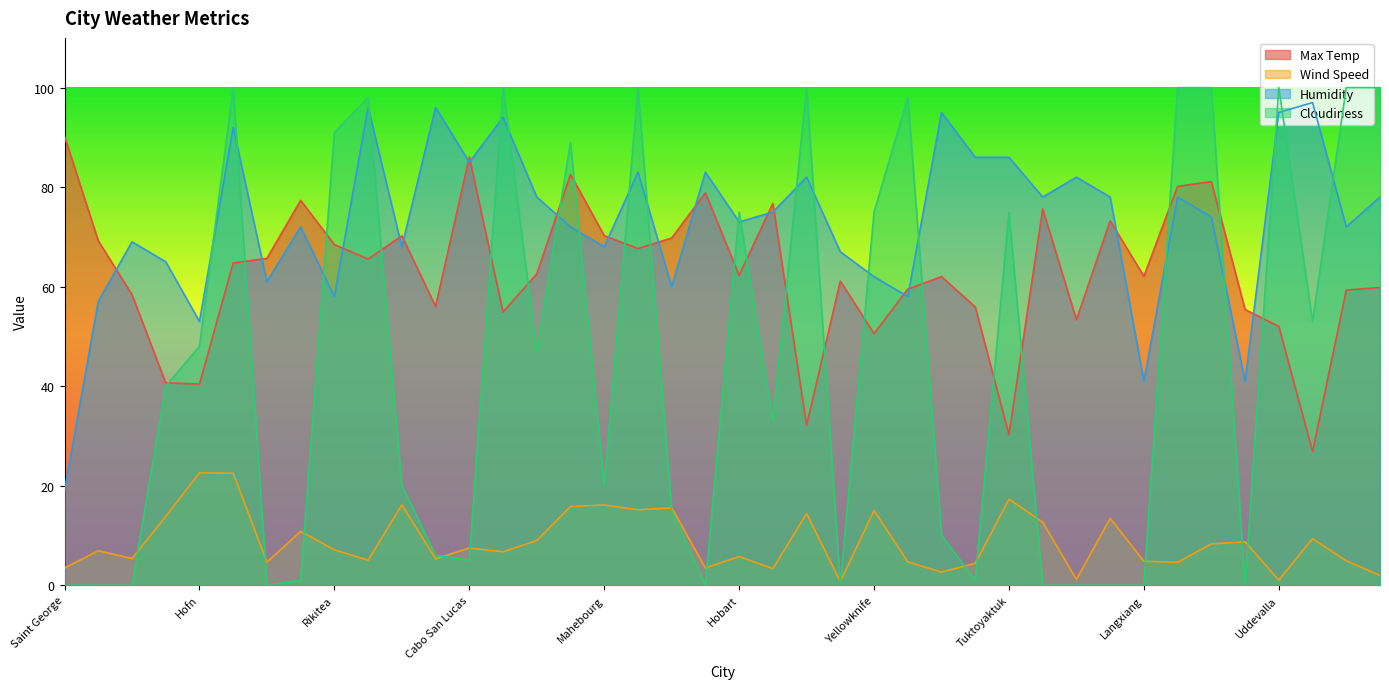

What is the value of the Max Temp point at the 34th from the left?

80.2